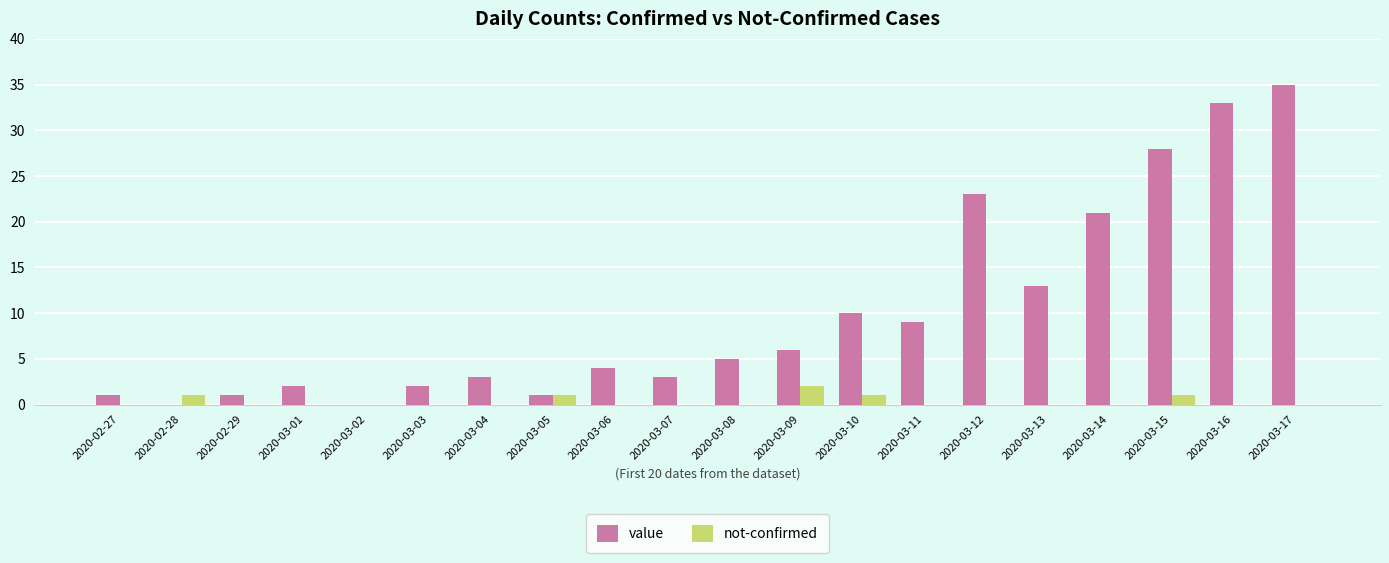

Count the number of data series in this chart.

2